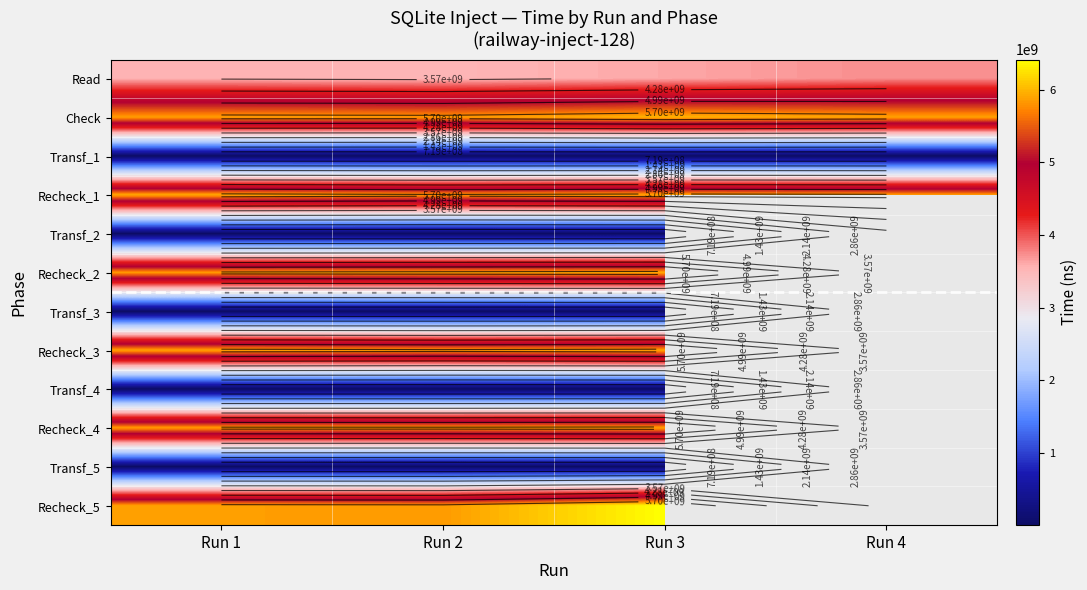

Rank the categories by Check value from highest to lowest.

Run 3, Run 4, Run 1, Run 2